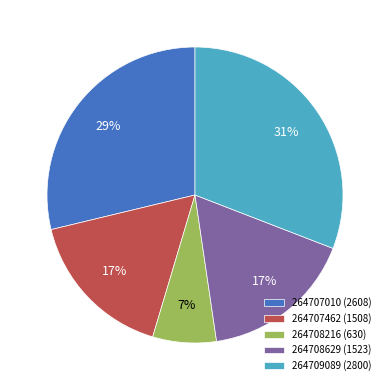

What percentage is the 264709089 slice, to the nearest percent?

31%